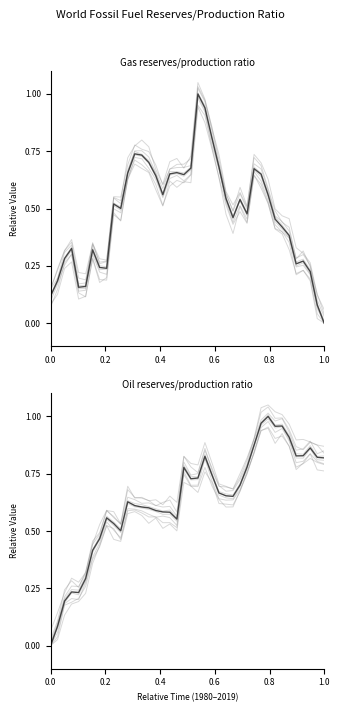

List the series in order of their peak value, lowest first.

Gas reserves/production ratio, Oil reserves/production ratio